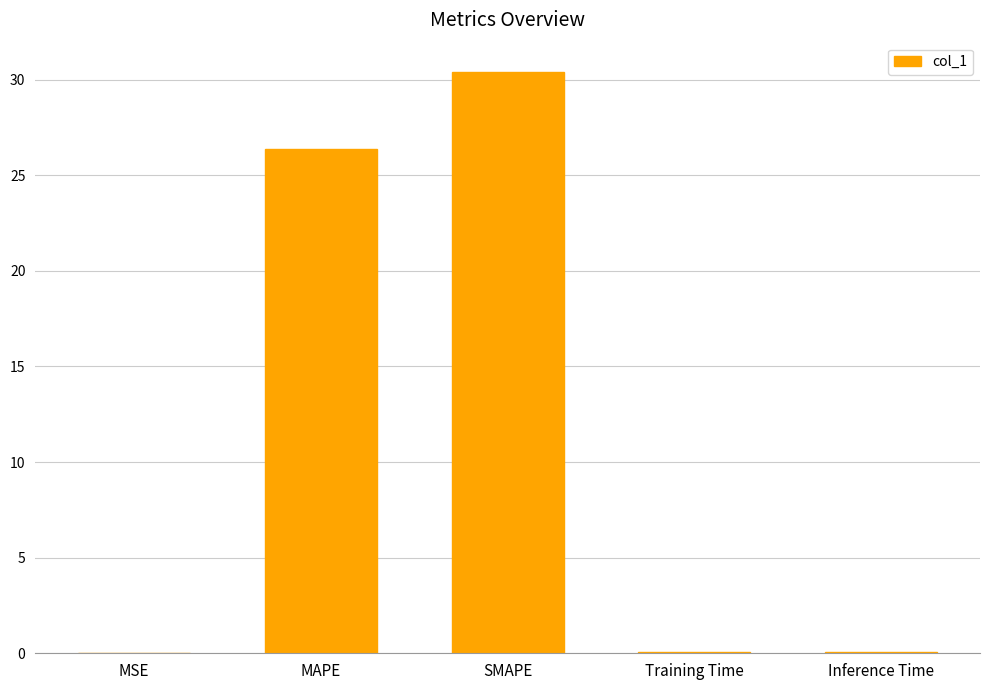

Where is the data nearest to the value 15?

MAPE